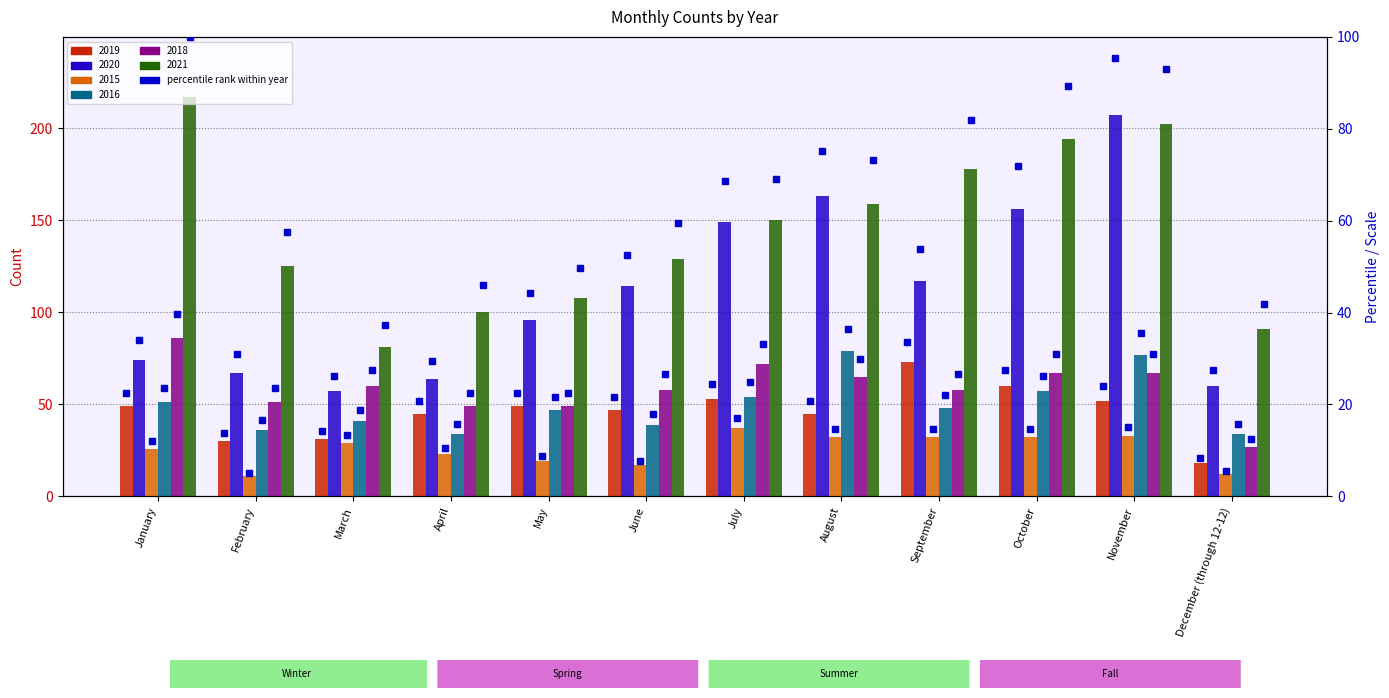

What is the difference between the maximum and minimum values in the 2015 pct series?

12.0